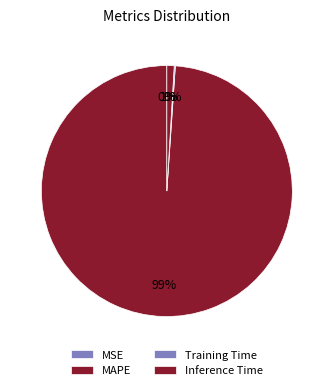

Which slice represents more than half of the pie?

MAPE